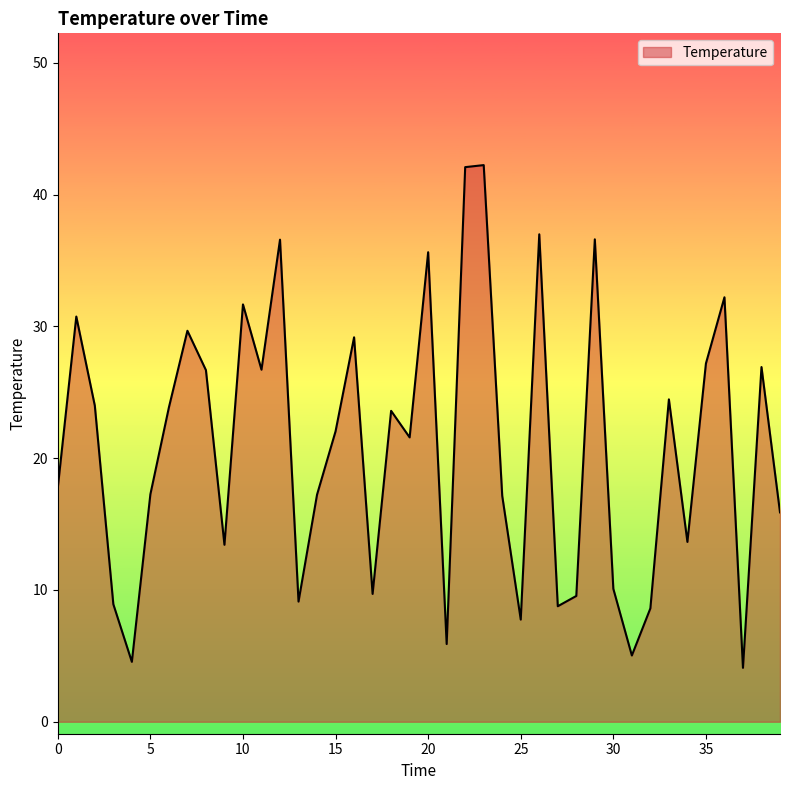

How many interior local peaks (higher than both neighbors) does the data have?

13